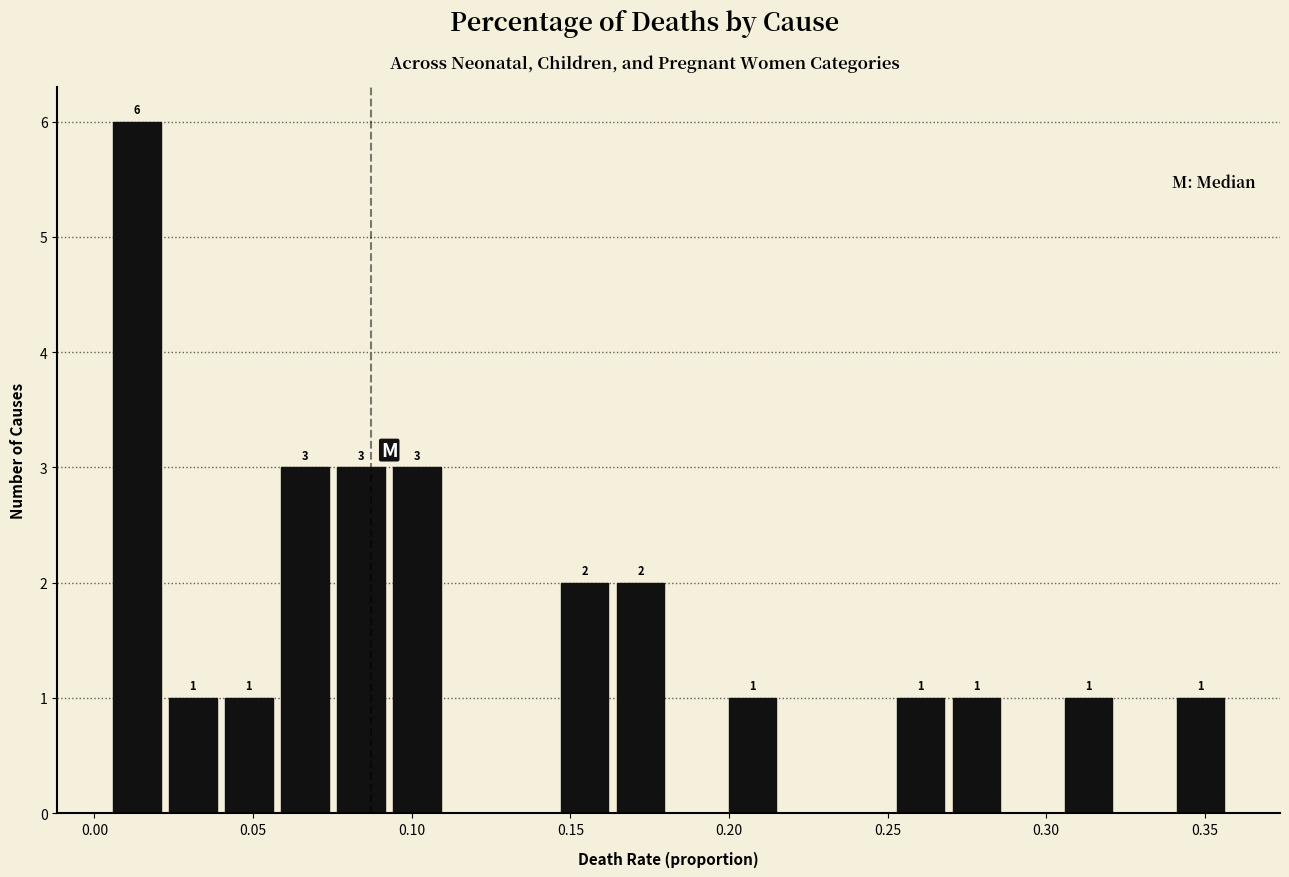

Around what value on the x-axis is the tallest bar? Give the approximate position of its centre, as read against the axis.

0.015